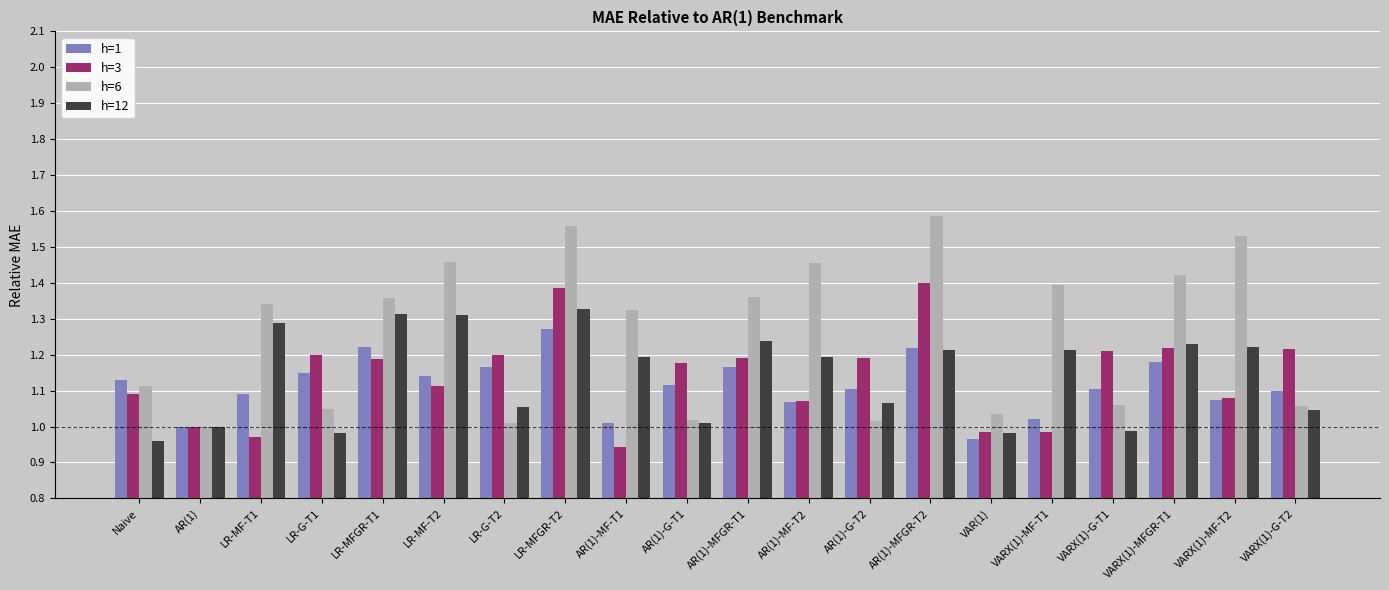

Which series changed the most between VAR(1) and VARX(1)-MFGR-T1?

h=6